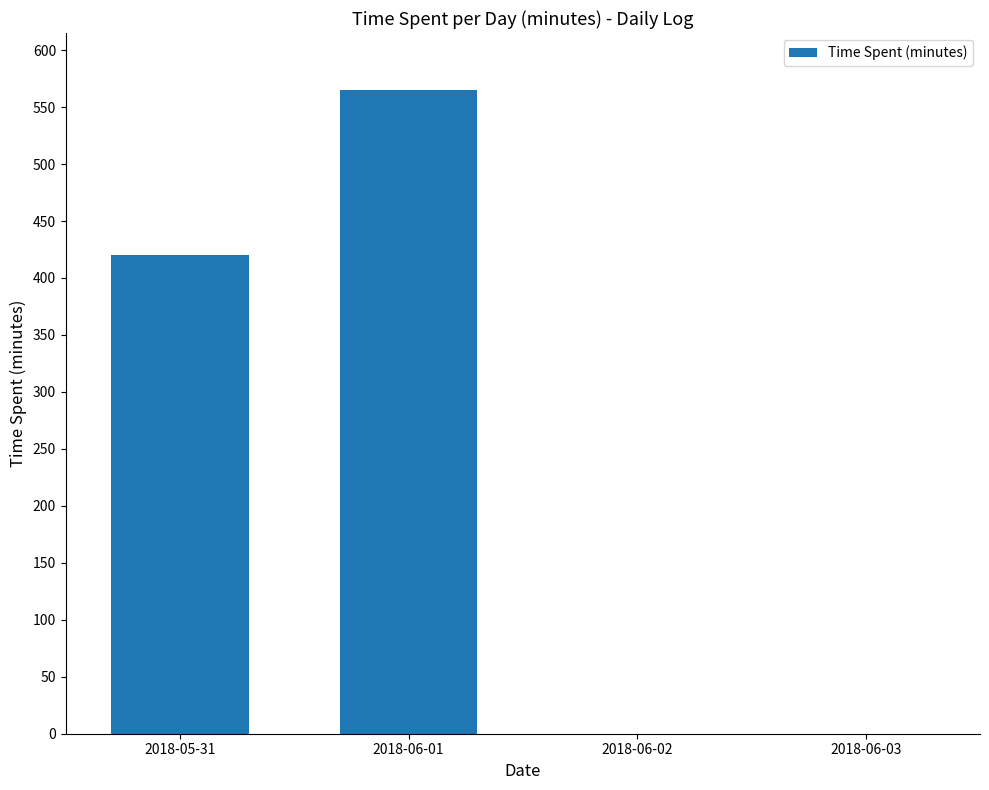

Is it true that the value at 2018-06-01 is 928?

False